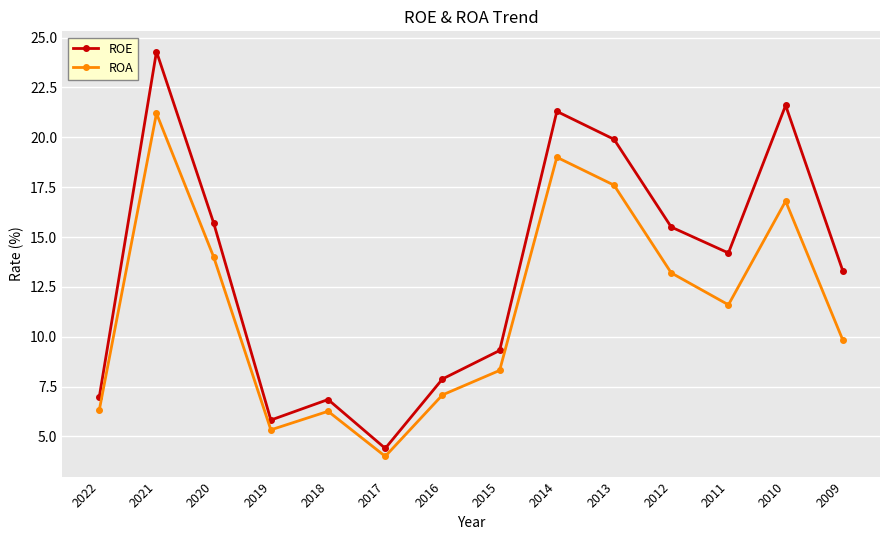

What are all the series names shown in the legend?

ROE, ROA